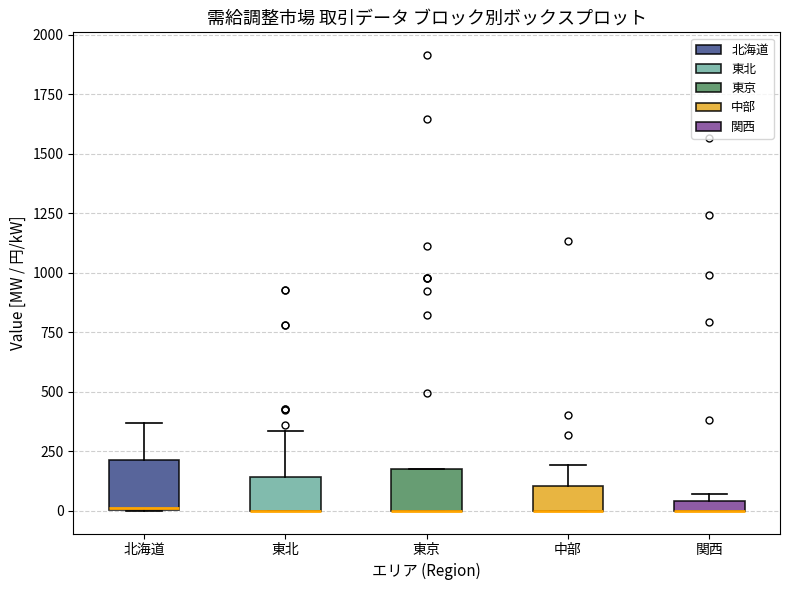

Where does the upper whisker of the box for 東北 end on the y-axis? The values are not printed on the chart, so give them approximately, as read against the axis.

350